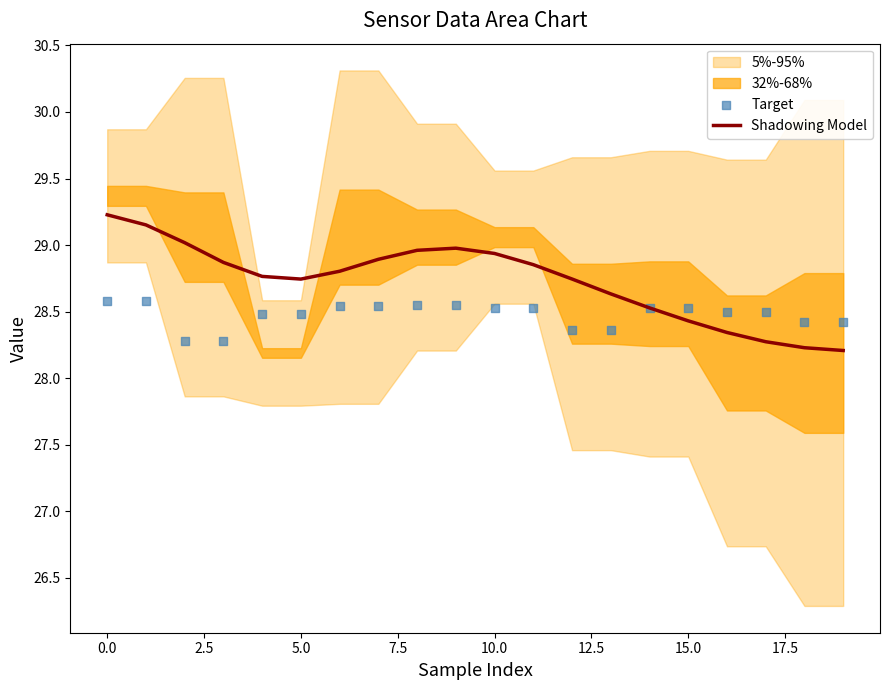

Which series has the largest Y range (max minus min)?

Shadowing Model